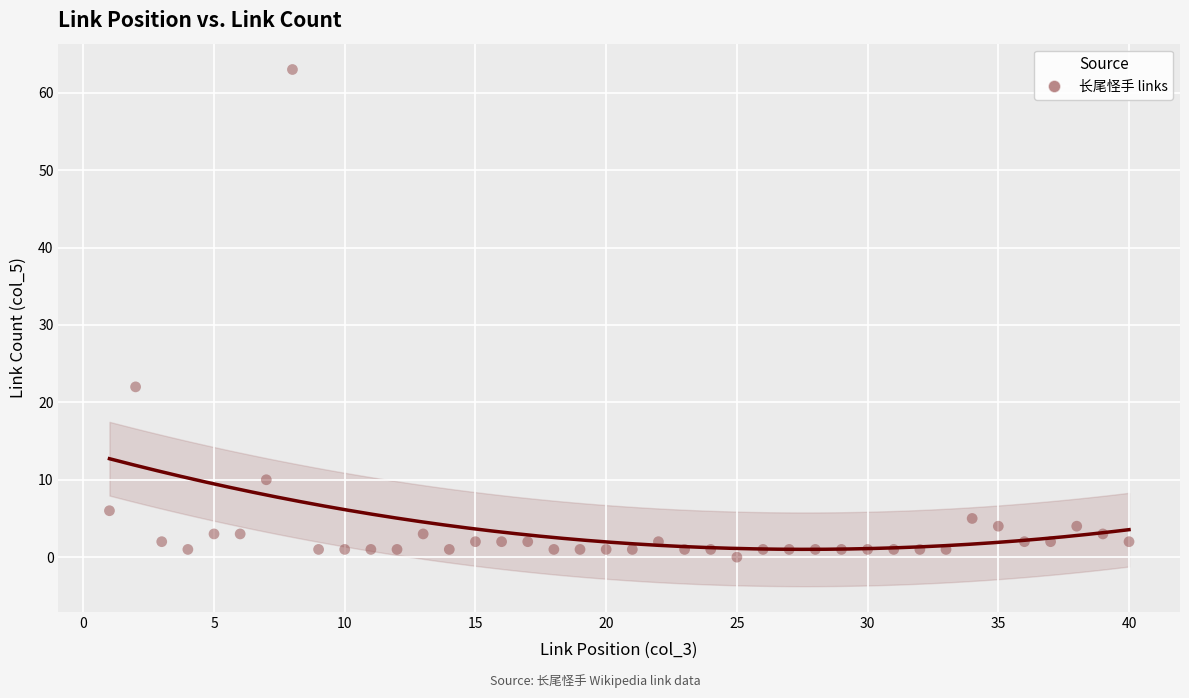

What is the range of X values (max minus min)?

39